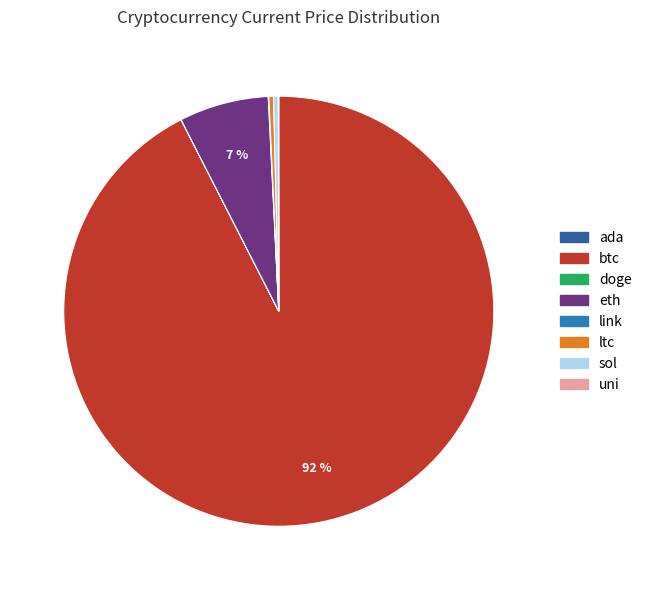

What portion of the pie excludes link?

100.0%